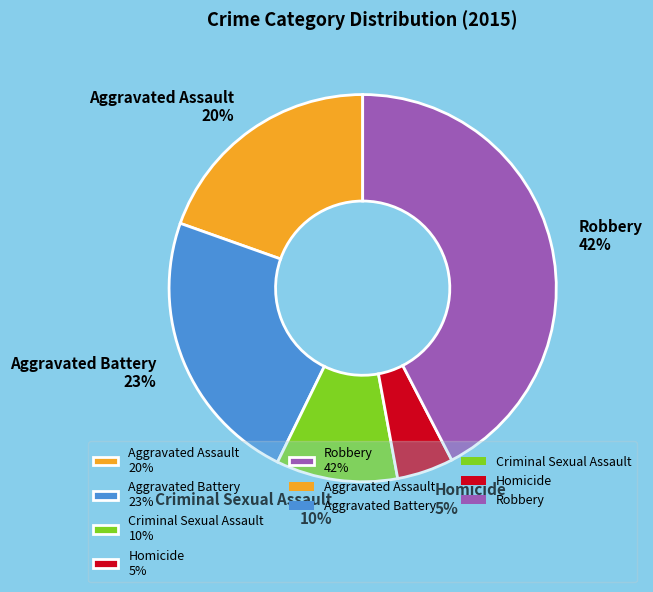

Do Aggravated Battery 23% and Criminal Sexual Assault 10% together represent more than half of the pie?

No